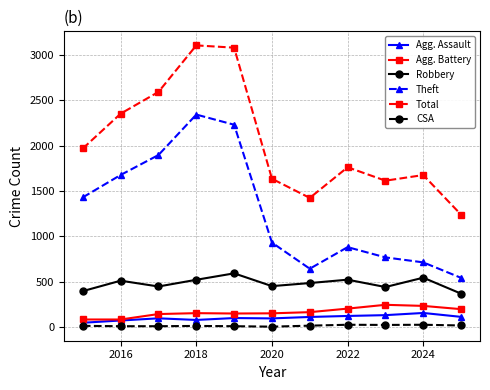

True or false: Agg. Assault and Theft cross at least once.

False